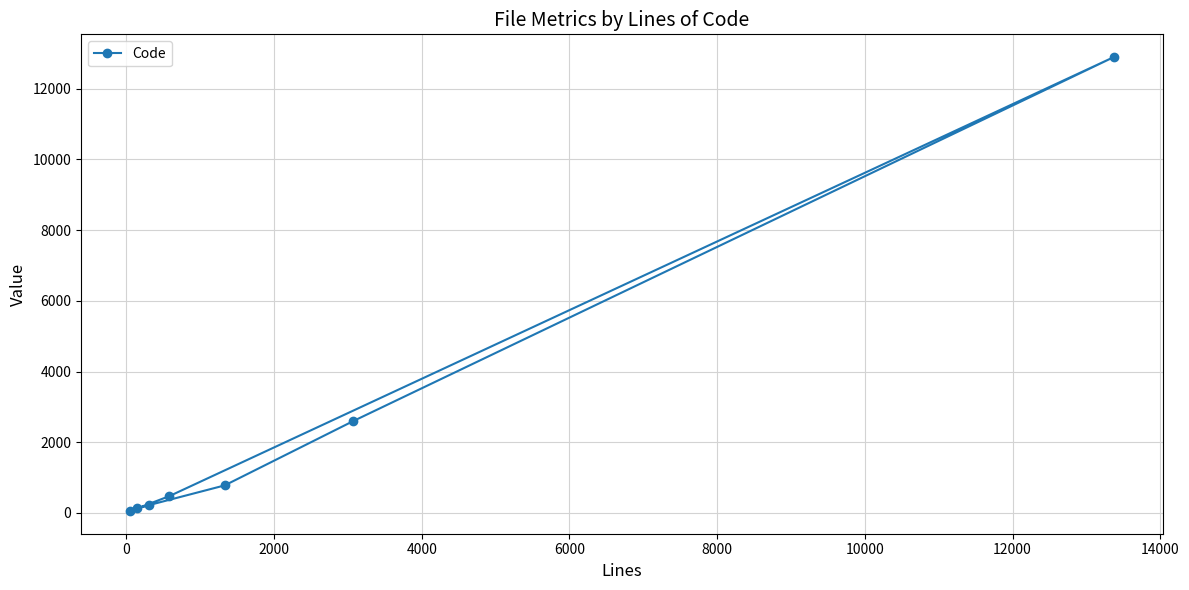

What is the minimum value shown in the chart?

53